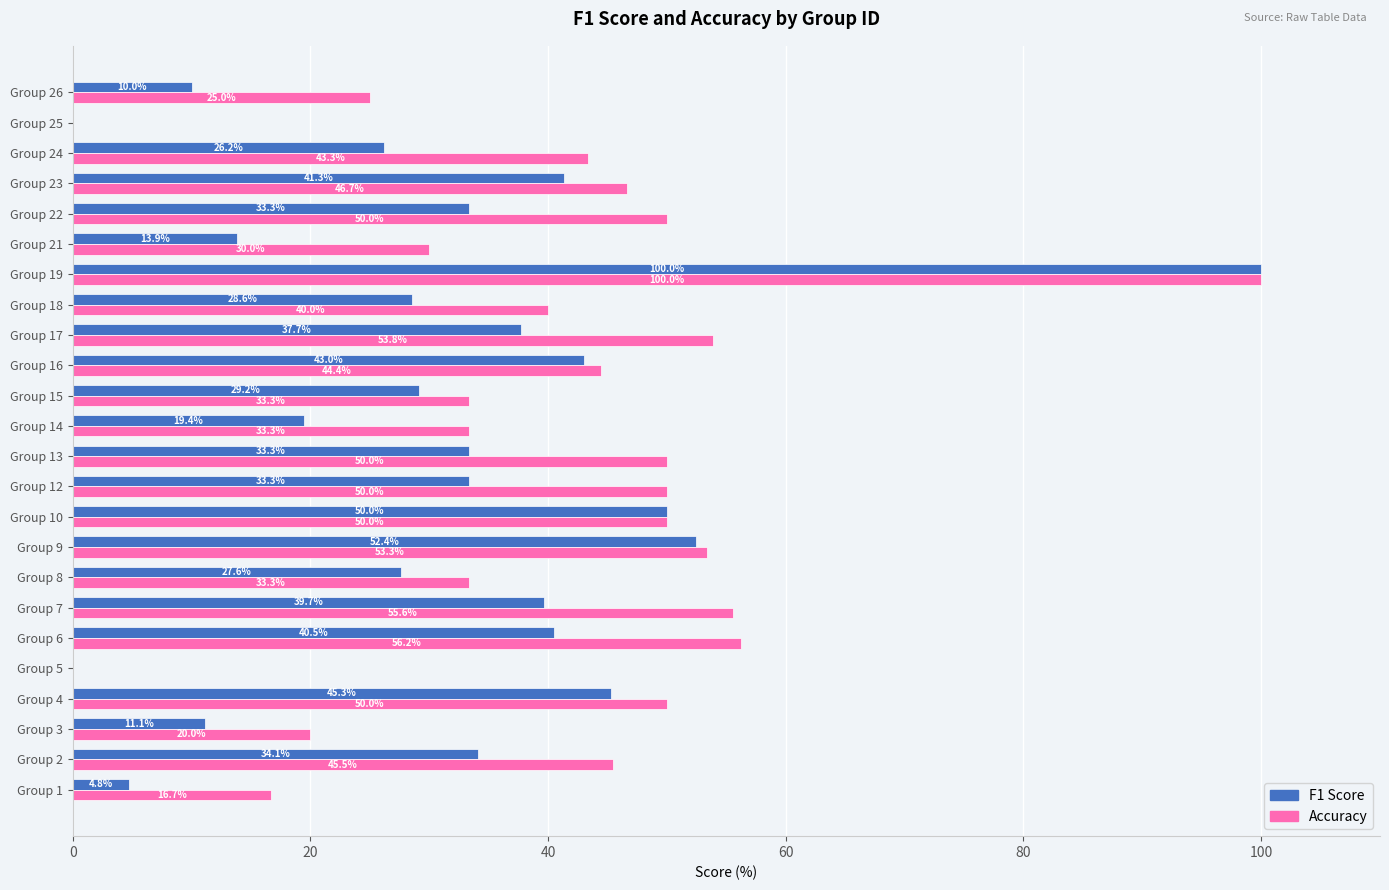

At which category is the sum across all series the highest?

Group 19